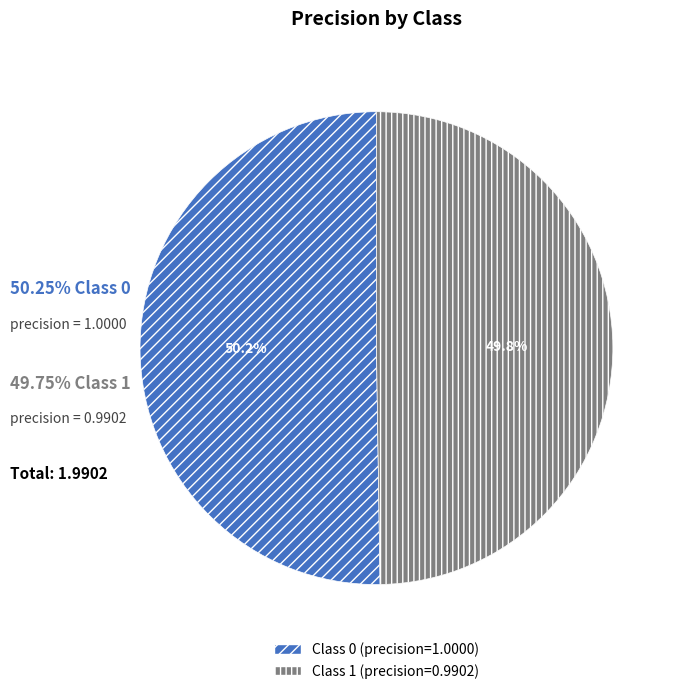

Does any single category account for the majority?

Yes